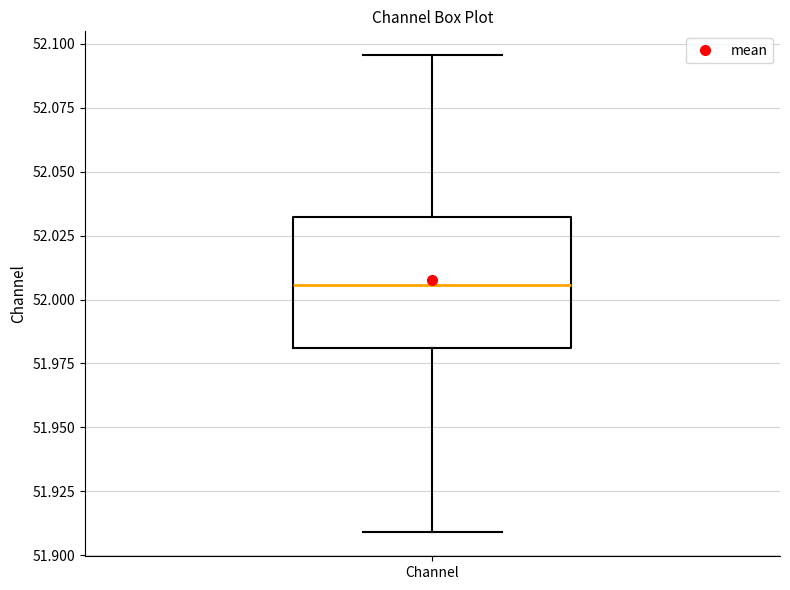

Where is the upper edge of the box for Channel on the y-axis? The values are not printed on the chart, so give them approximately, as read against the axis.

52.030